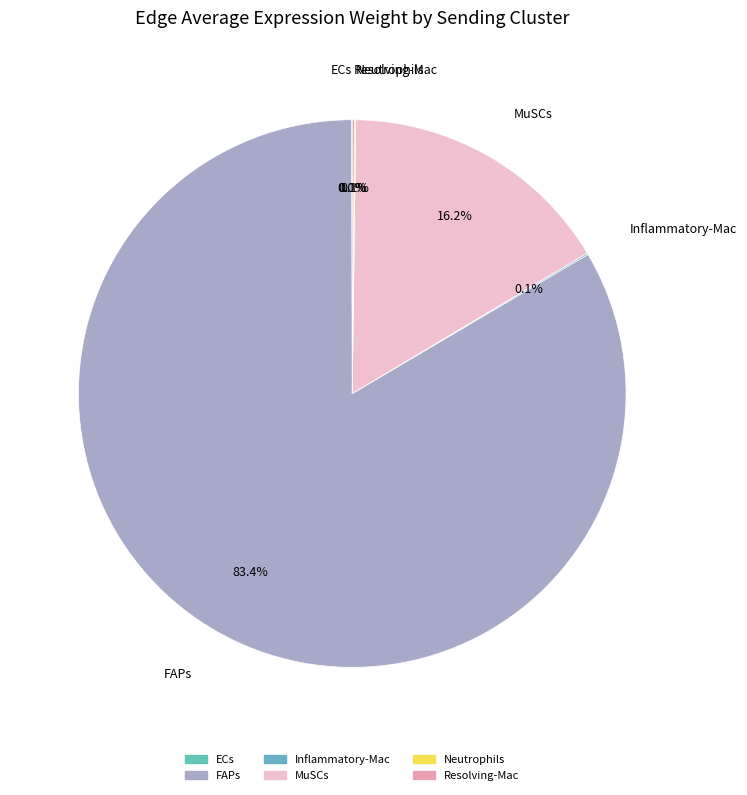

Is there a majority slice in this chart?

Yes